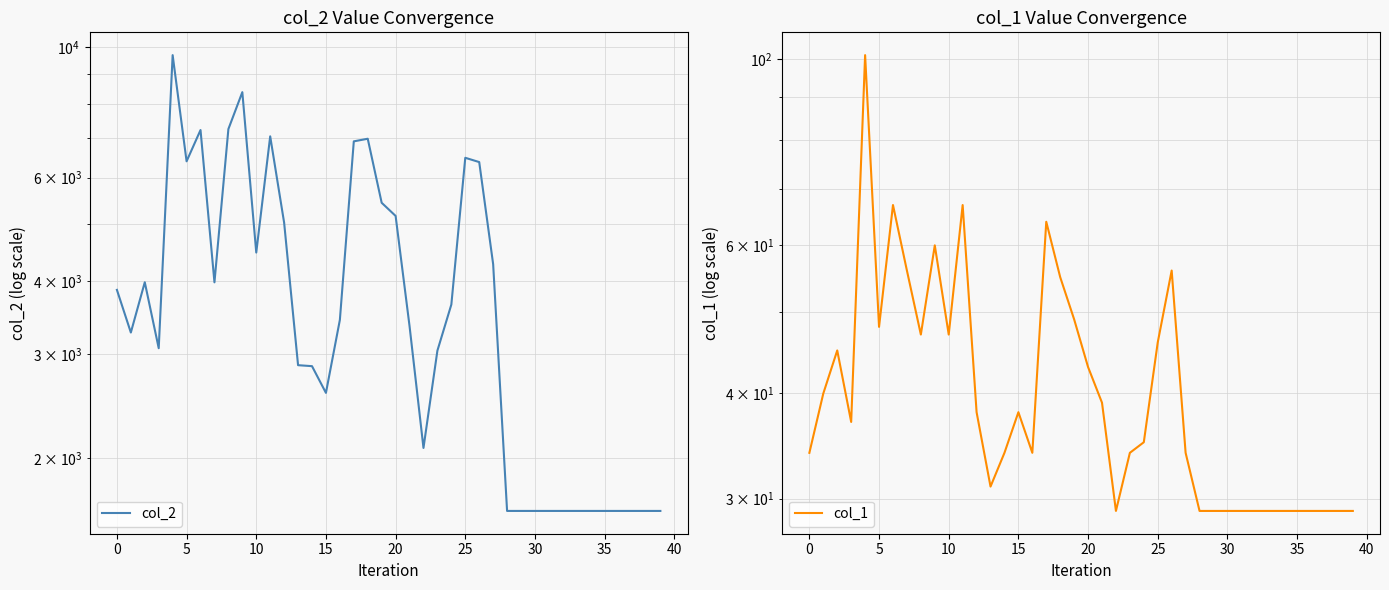

The value of col_1 at 19 is 69. True or false?

False